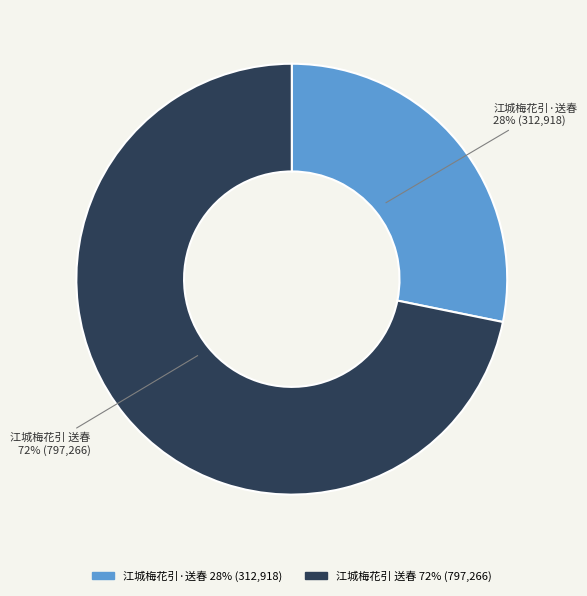

What is the majority slice?

江城梅花引 送春